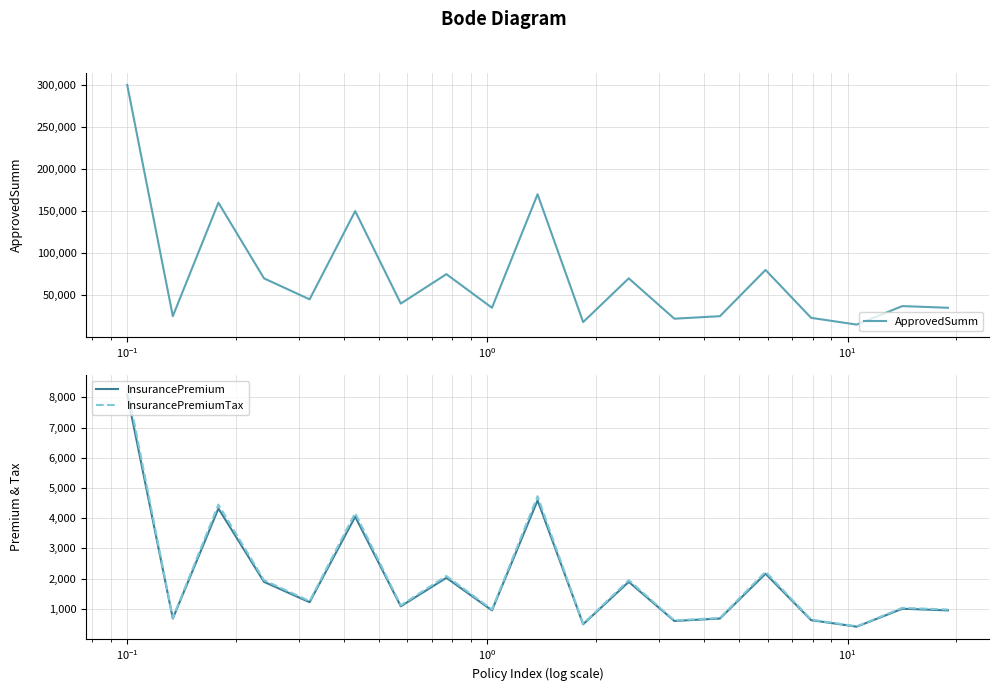

How many lines are shown in the chart?

3